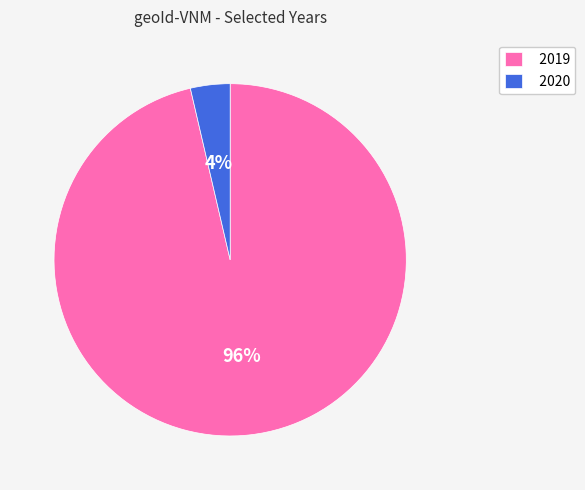

Which category has the smallest portion of the pie?

2020